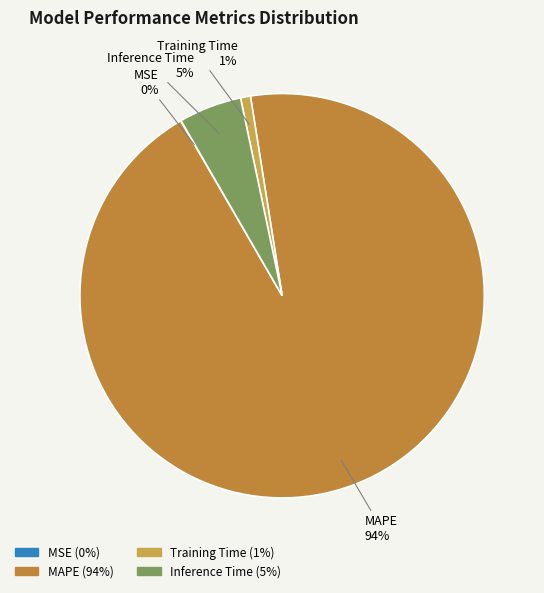

Do Training Time and MAPE together represent more than half of the pie?

Yes